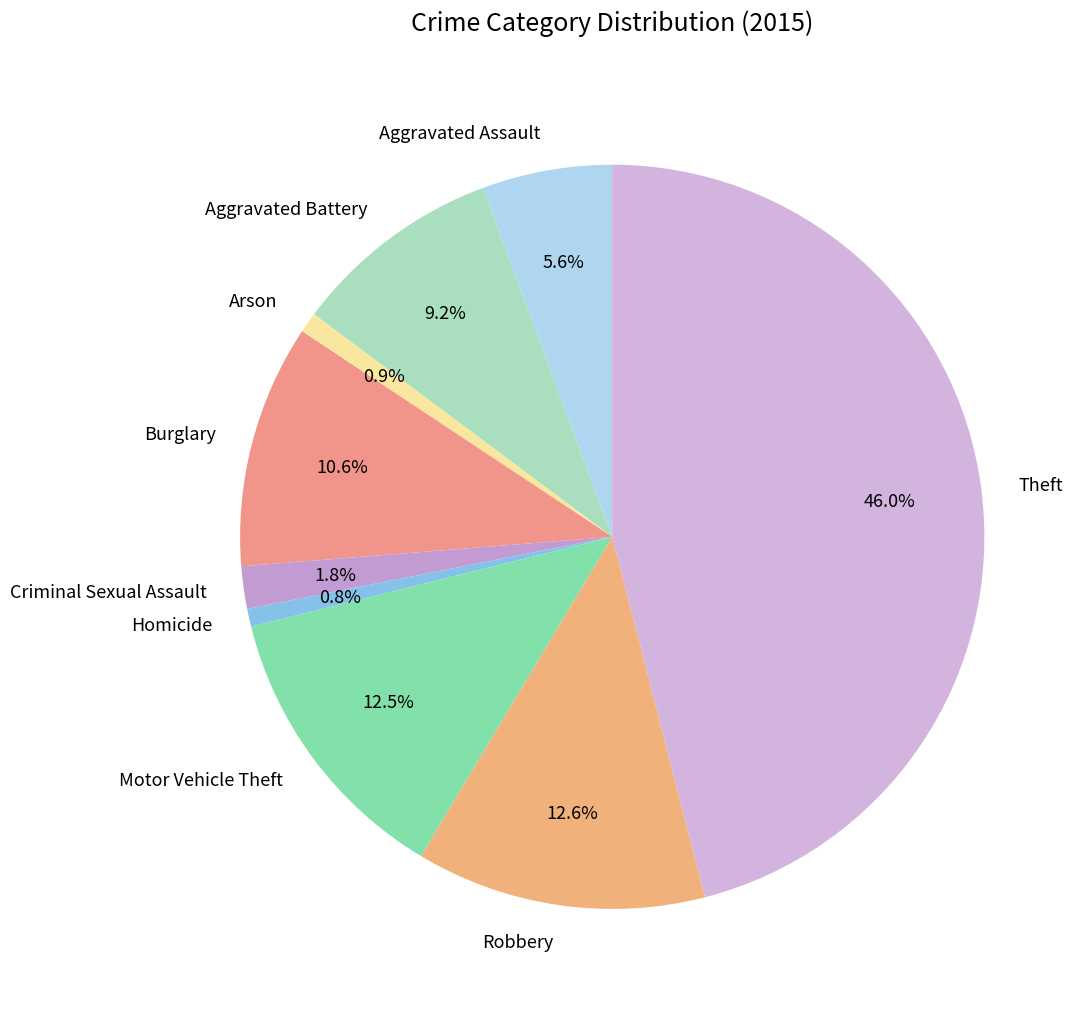

How many slices are in this pie chart?

9